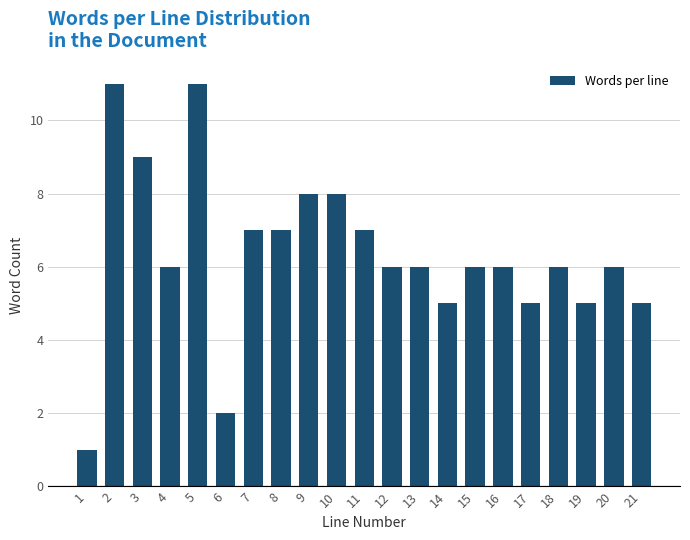

Reading right to left, transcribe all the data shown in this chart.

21=5	20=6	19=5	18=6	17=5	16=6	15=6	14=5	13=6	12=6	11=7	10=8	9=8	8=7	7=7	6=2	5=11	4=6	3=9	2=11	1=1